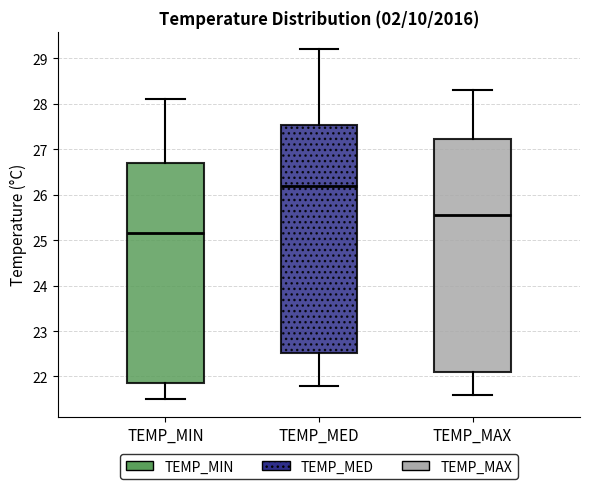

Reading left to right, read every box against the y-axis: the position of its median line, the range the box covers, and the ends of its whiskers. The values are not printed on the chart, so give them approximately, as read against the axis.

TEMP_MIN: median 25.2, box 21.9 to 26.7, whiskers 21.5 to 28.1
TEMP_MED: median 26.2, box 22.5 to 27.5, whiskers 21.8 to 29.2
TEMP_MAX: median 25.6, box 22.1 to 27.2, whiskers 21.6 to 28.3